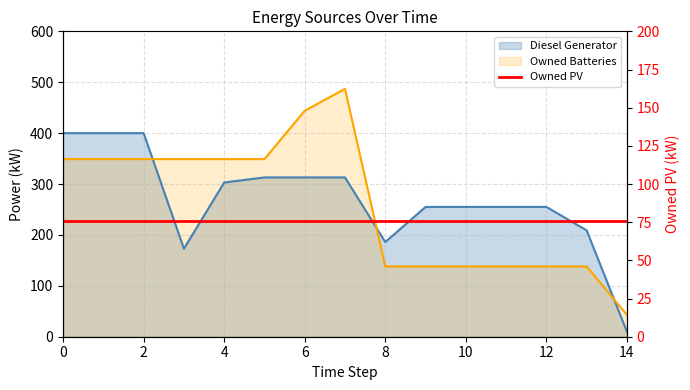

What is the value of the Owned Batteries point at the 12th from the left?

138